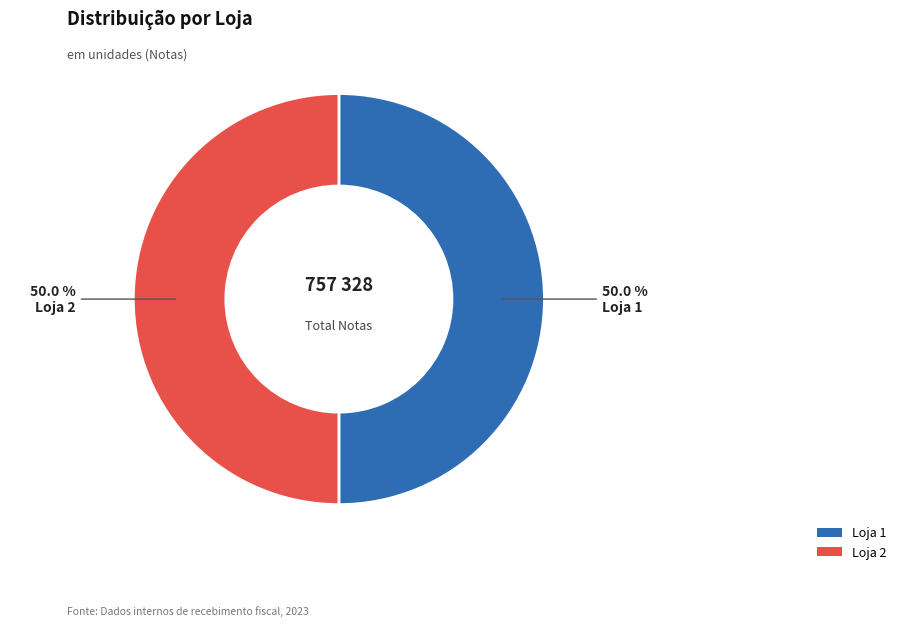

How many segments does this pie chart have?

2